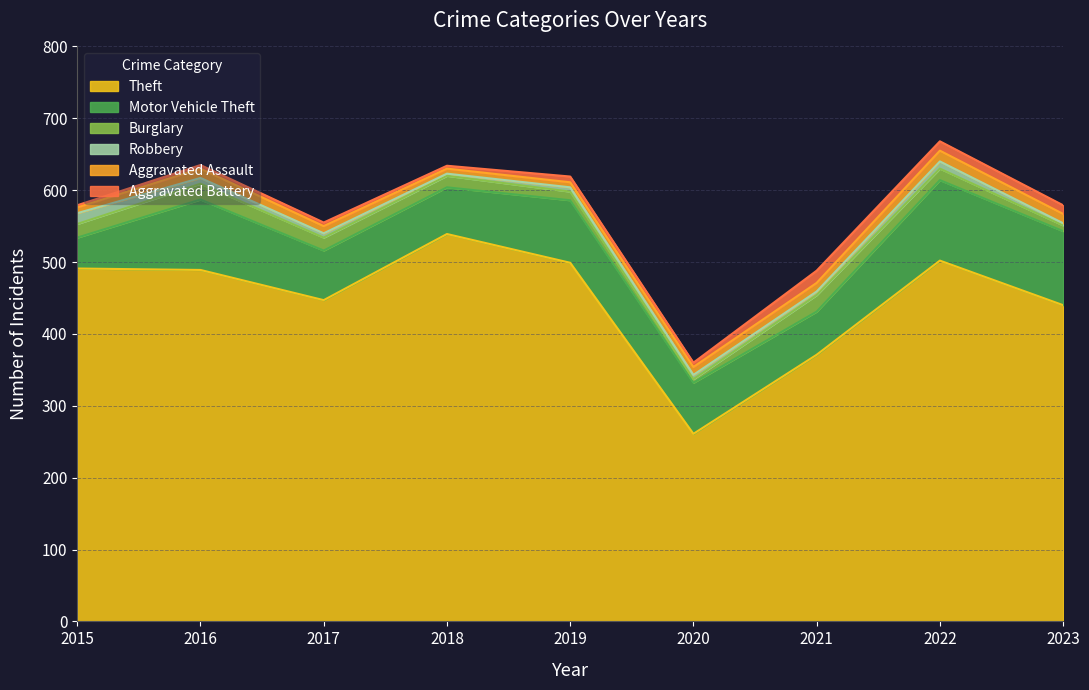

The value of Motor Vehicle Theft at 2016 is 134. True or false?

False